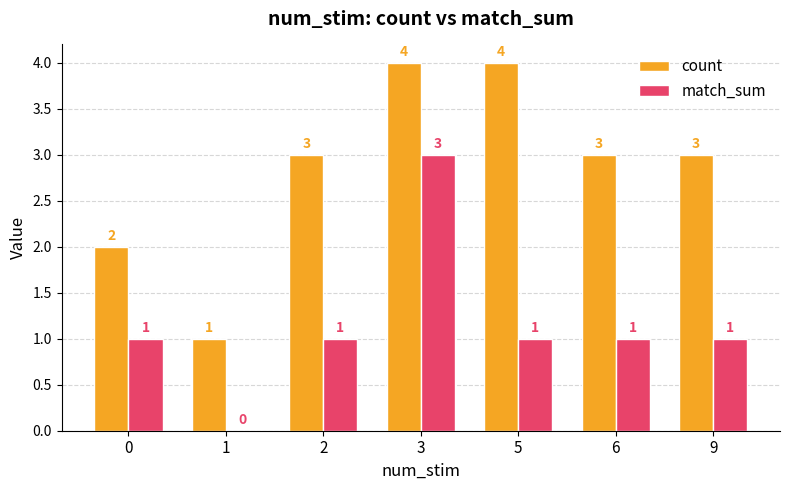

At which category is the sum across all series the highest?

3